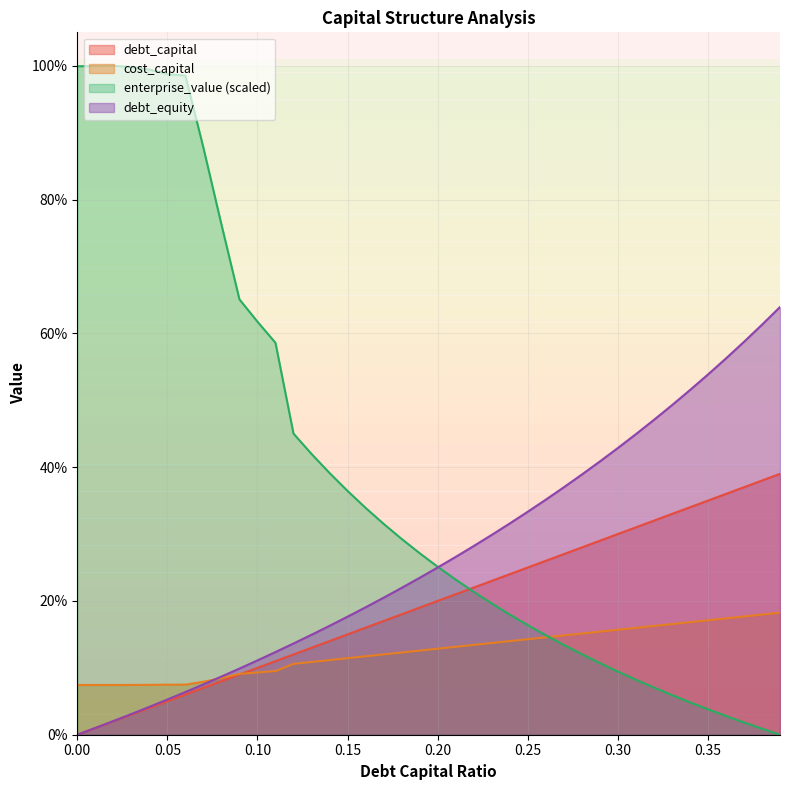

What is the label of the 23rd point from the right?

0.17